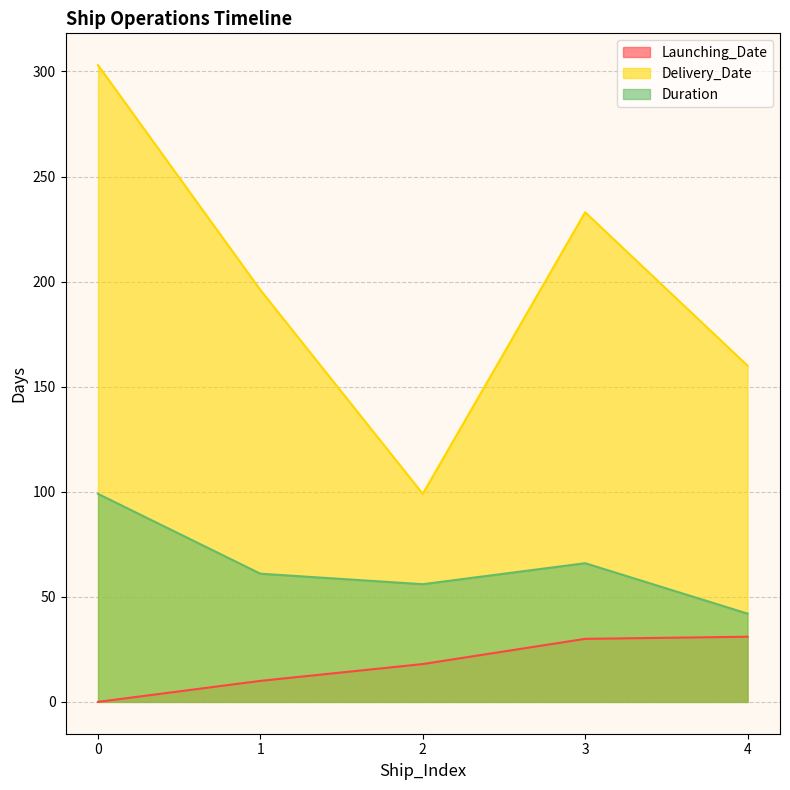

What value does the Duration series have at 0?

99